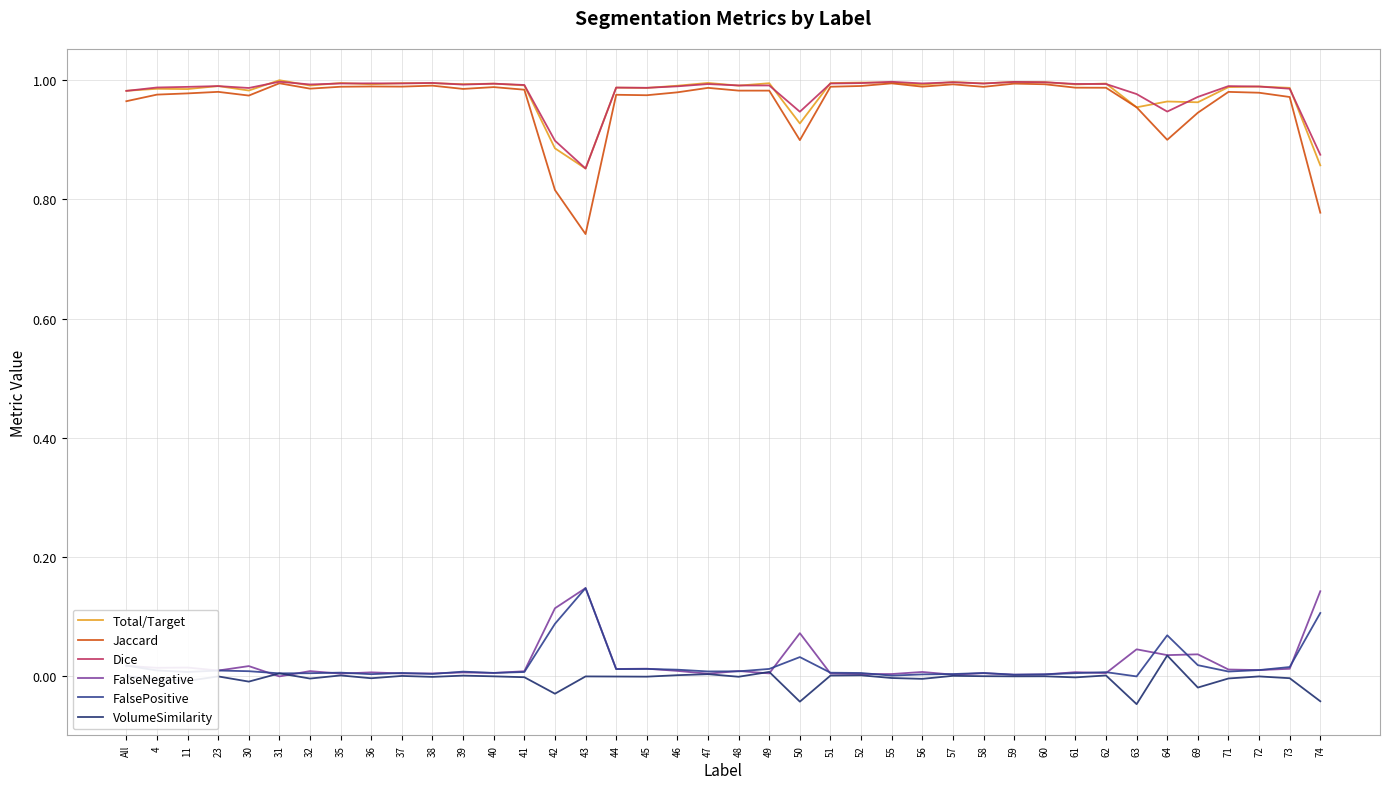

What are all the series names shown in the legend?

Total/Target, Jaccard, Dice, FalseNegative, FalsePositive, VolumeSimilarity